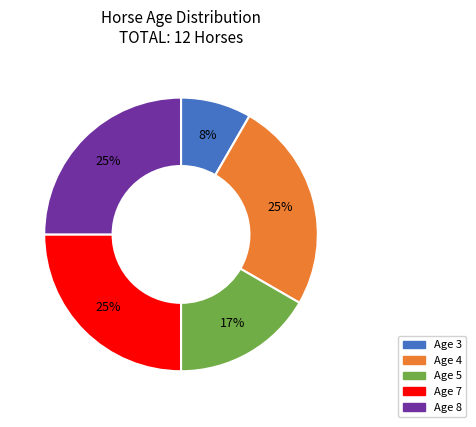

To the nearest percent, what is the average slice percentage?

20%